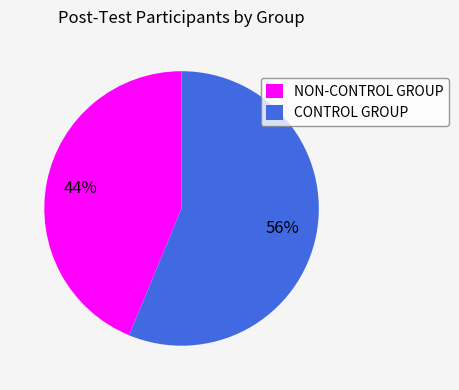

To the nearest percent, what percentage of the pie is NON-CONTROL GROUP?

44%